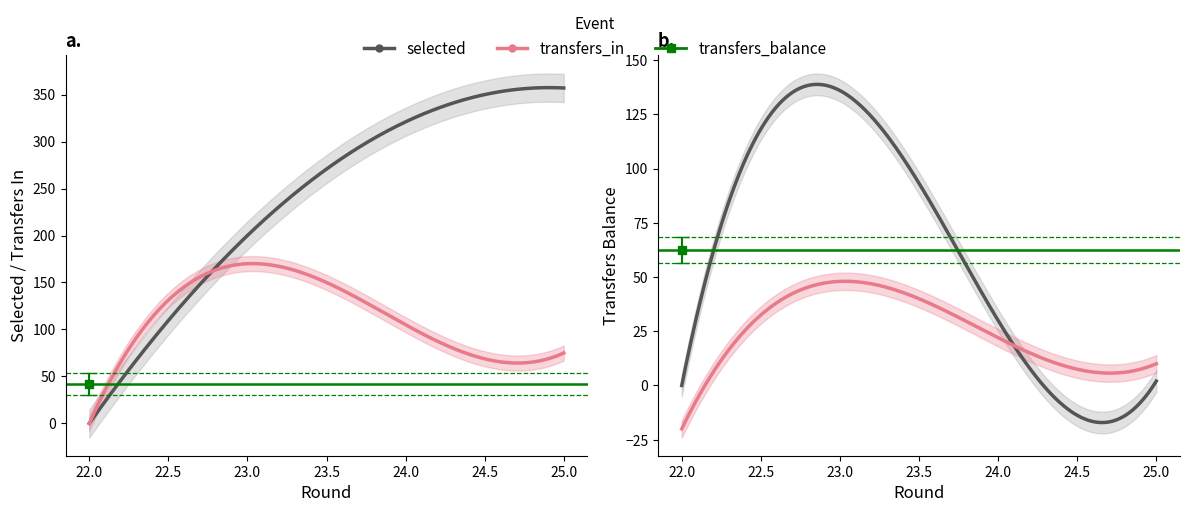

At which label is transfers_balance closest to 68?

24